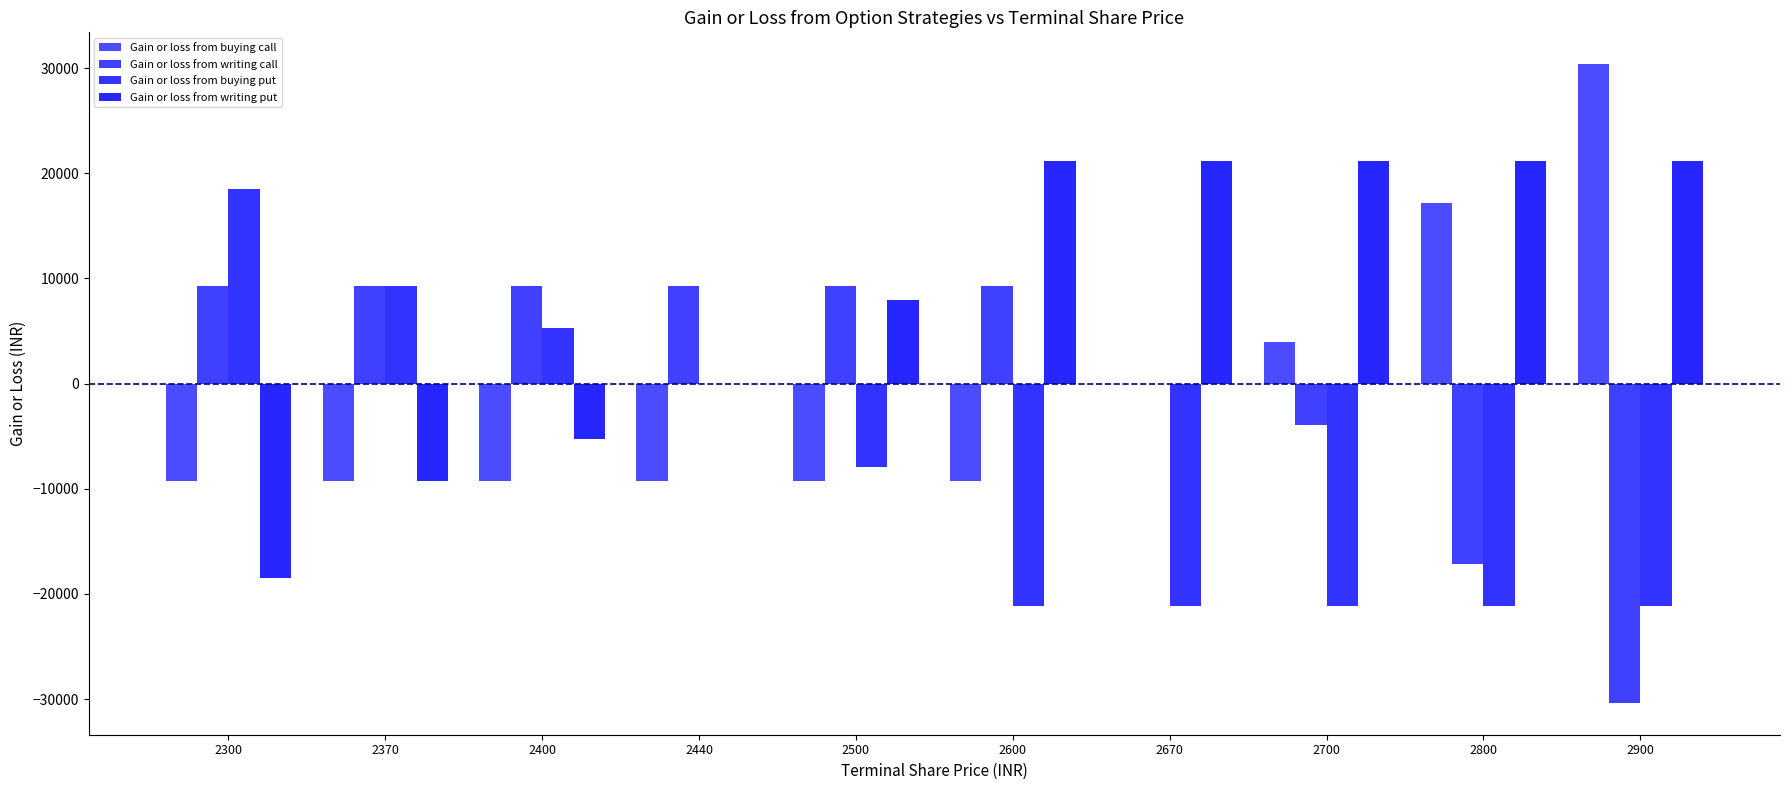

Reading left to right, list all the values displayed in this chart.

Gain or loss from buying call: -9240	-9240	-9240	-9240	-9240	-9240	0	3960	17160	30360
Gain or loss from writing call: 9240	9240	9240	9240	9240	9240	0	-3960	-17160	-30360
Gain or loss from buying put: 18480	9240	5280	0	-7920	-21120	-21120	-21120	-21120	-21120
Gain or loss from writing put: -18480	-9240	-5280	0	7920	21120	21120	21120	21120	21120